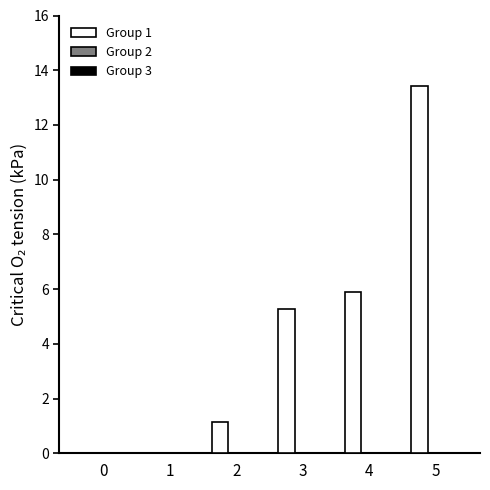

The chart shows a value of 0.0 at 1. True or false?

True